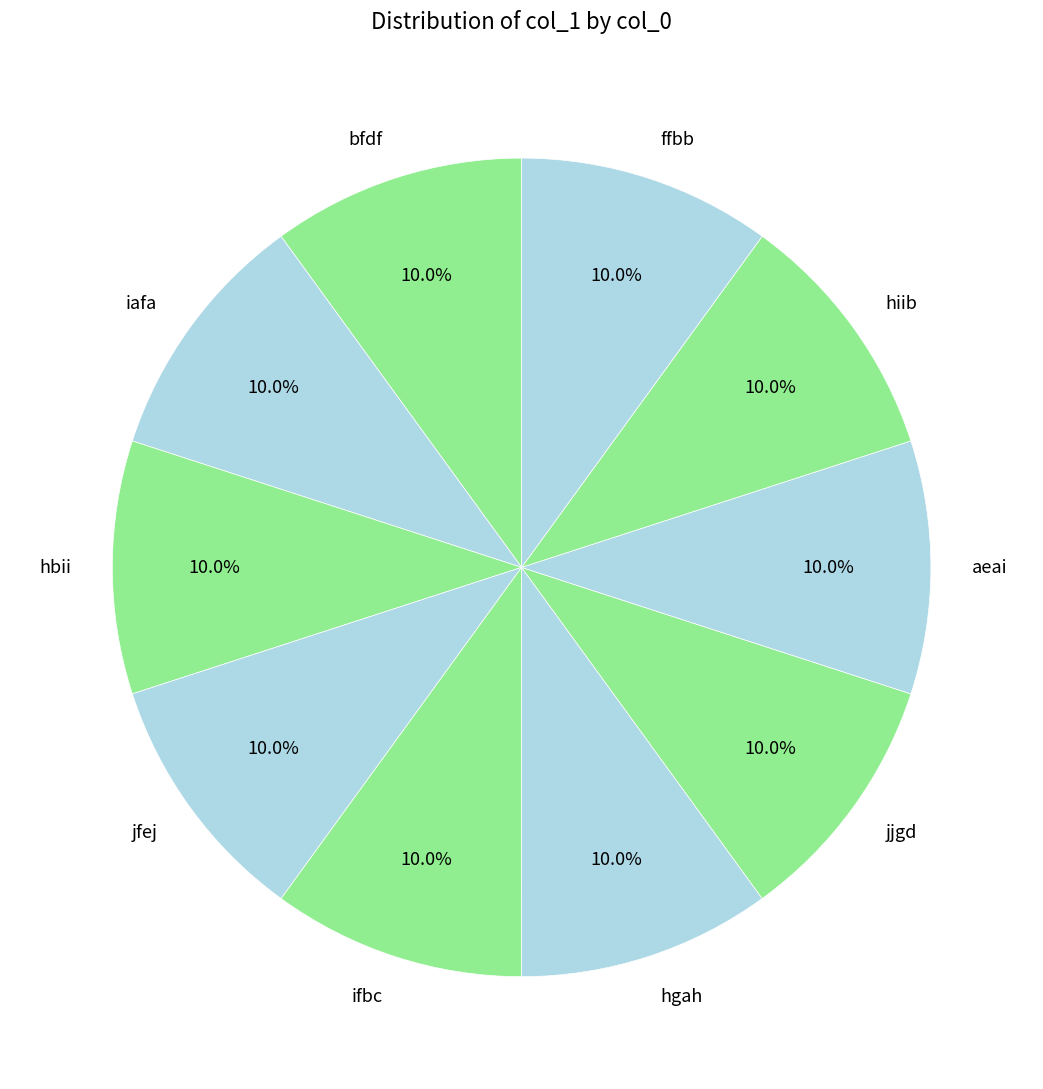

Is there a majority slice in this chart?

No